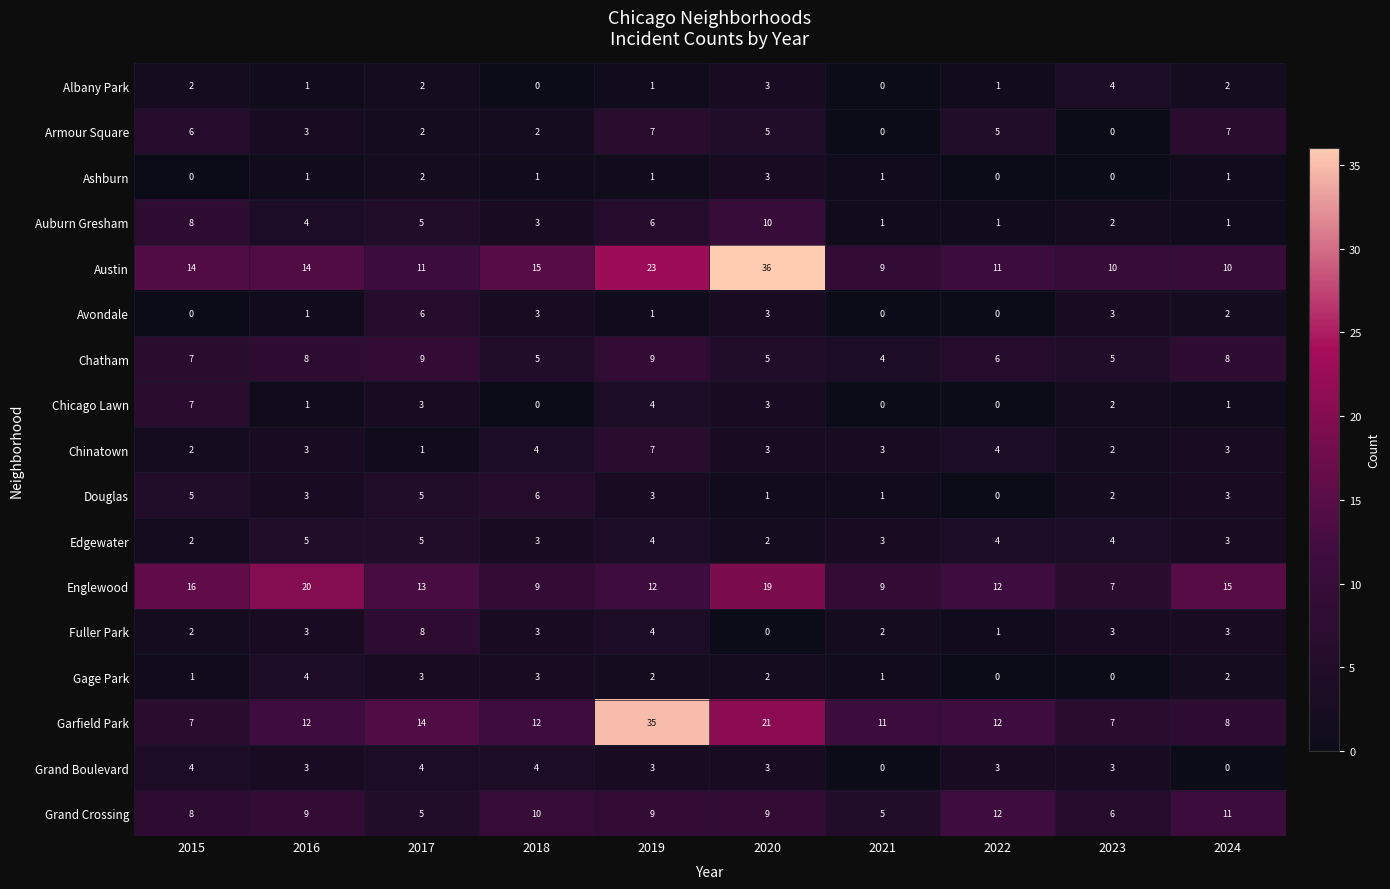

Count the Armour Square values in the range 2 to 6.

6